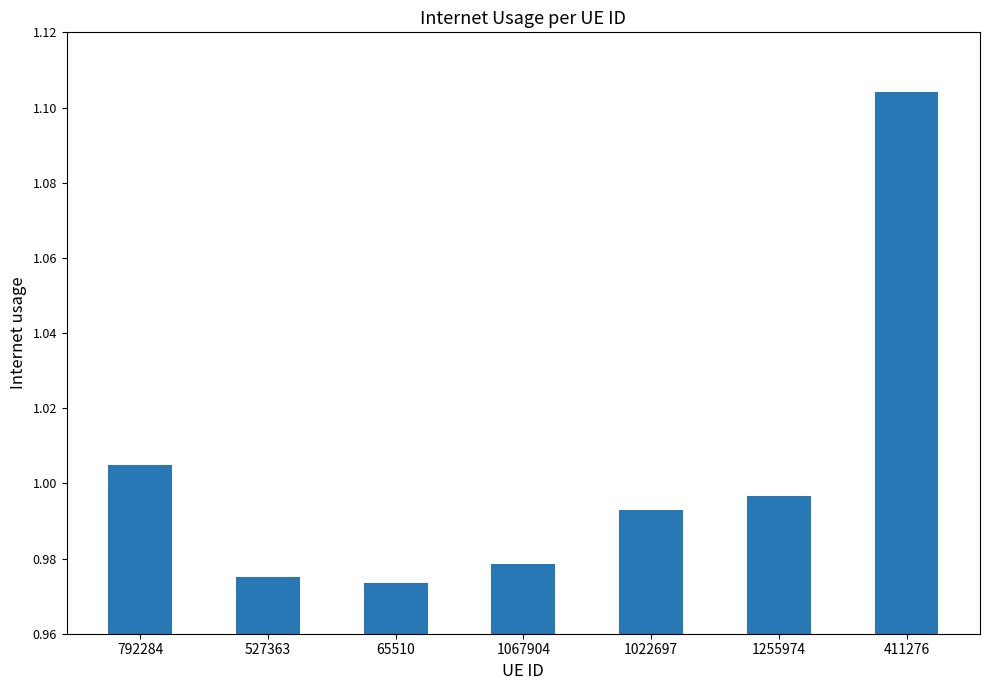

How many bars are there in total?

7